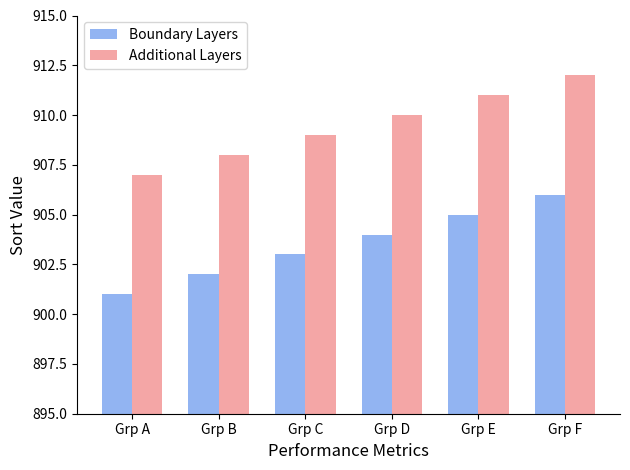

What value does the Additional Layers series have at Grp C?

909